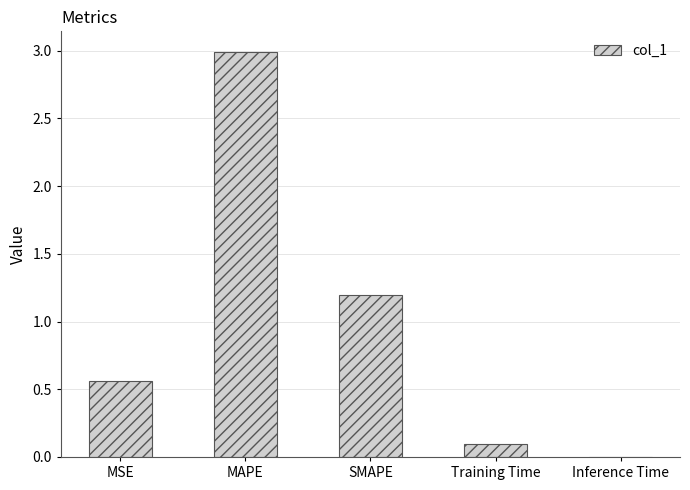

The value at SMAPE is 0.7. True or false?

False